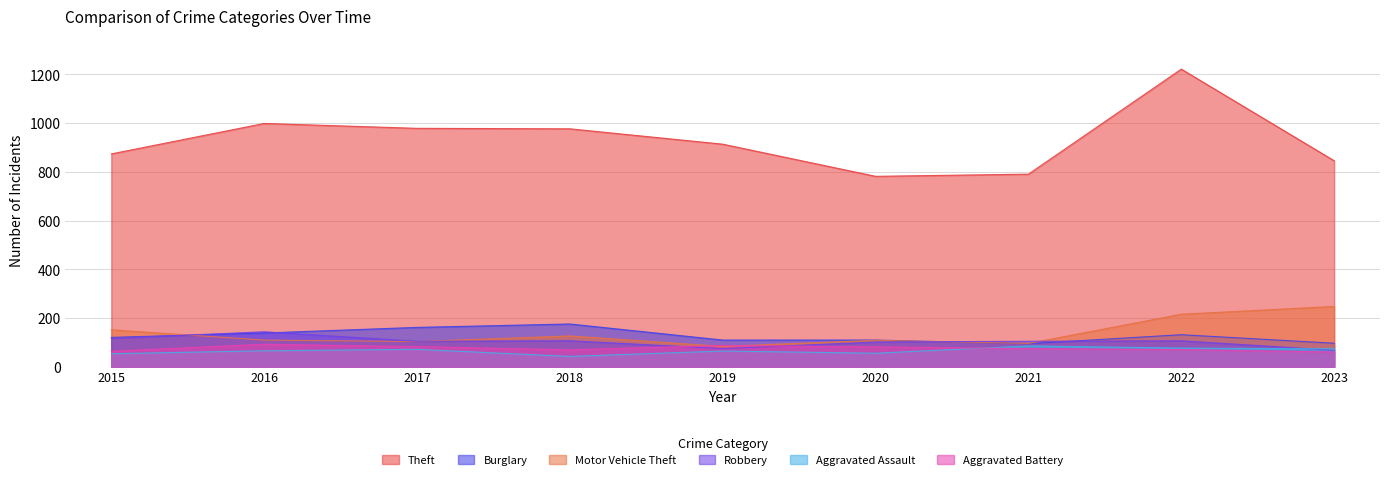

What is the difference between the maximum and minimum values in the Burglary series?

81